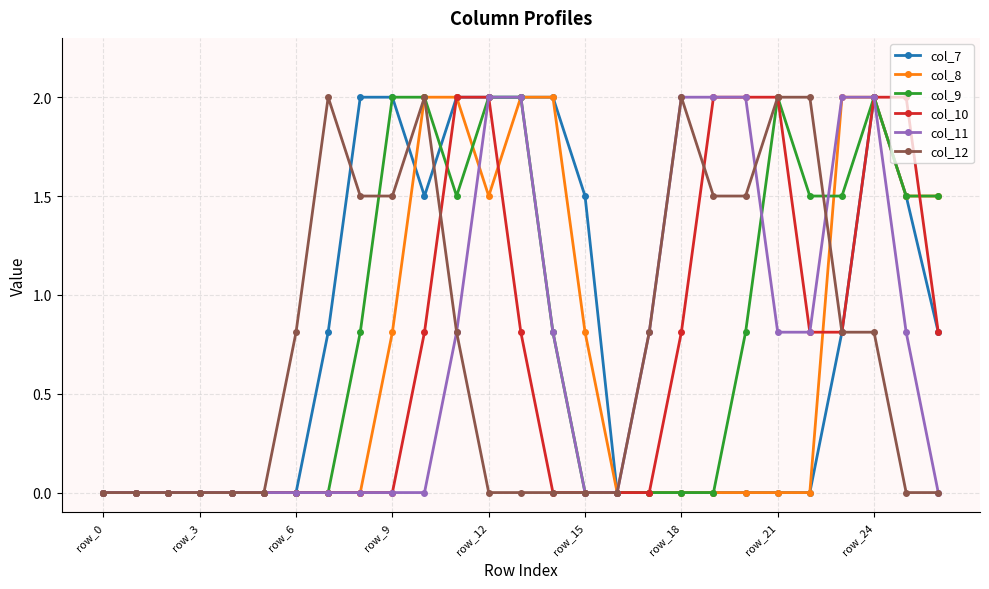

How many lines are shown in the chart?

6